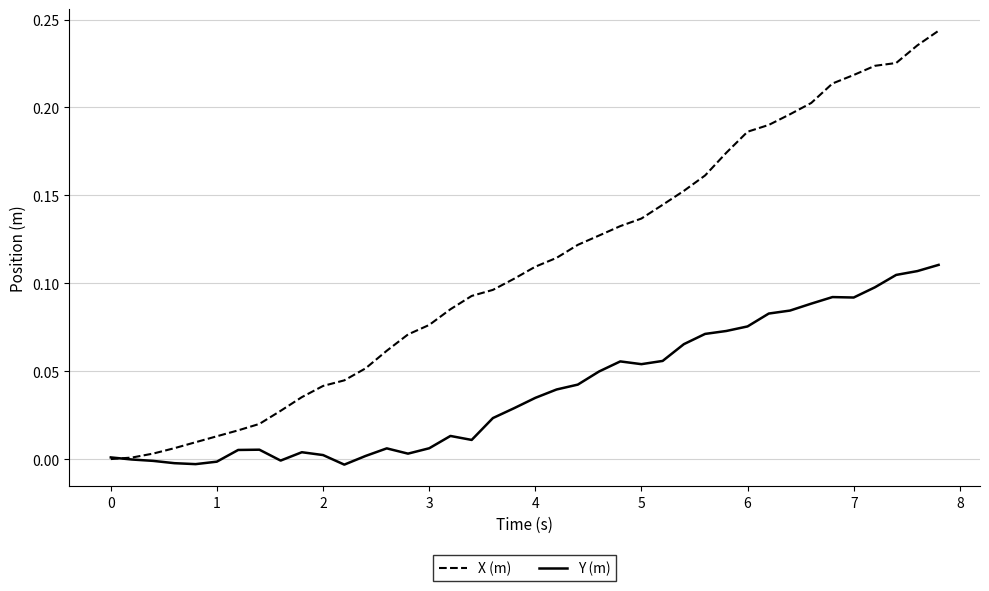

Which series has the widest spread of values?

X (m)